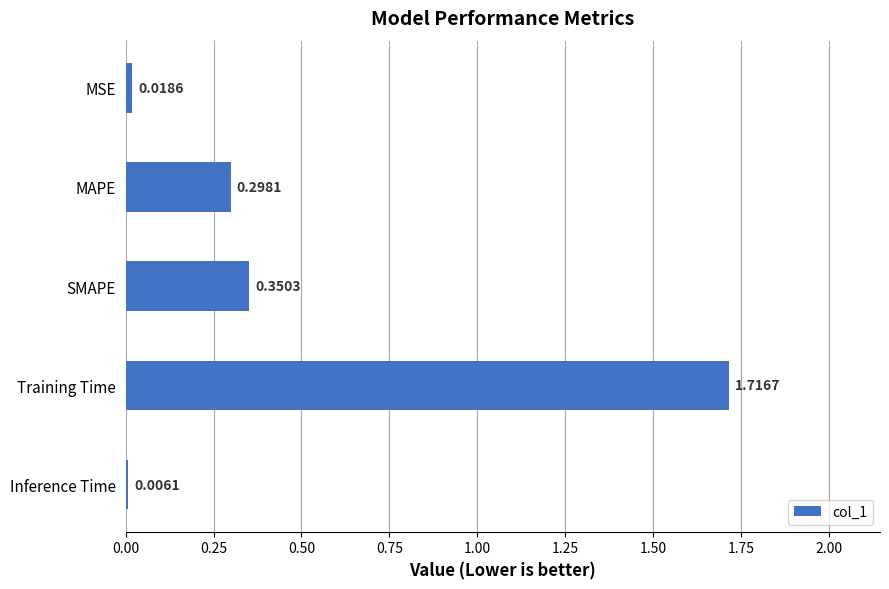

Which label corresponds to the largest value in the chart?

Training Time